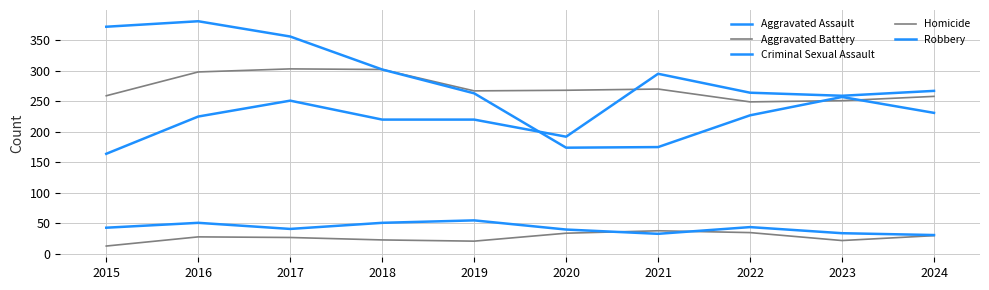

Does the chart display data point markers on the line(s)?

No